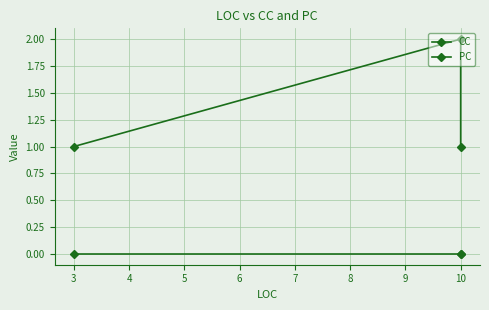

How many series are shown in this chart?

2